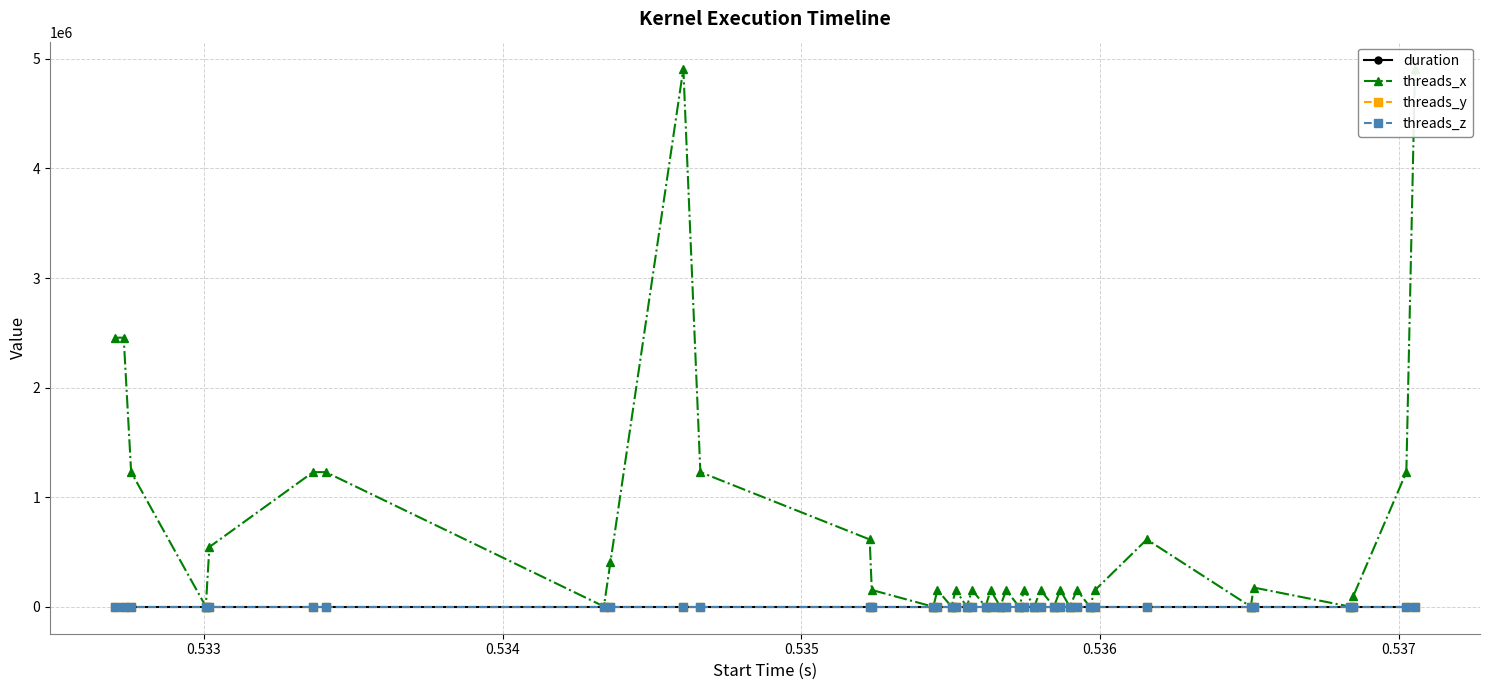

How many distinct data groups are displayed?

4